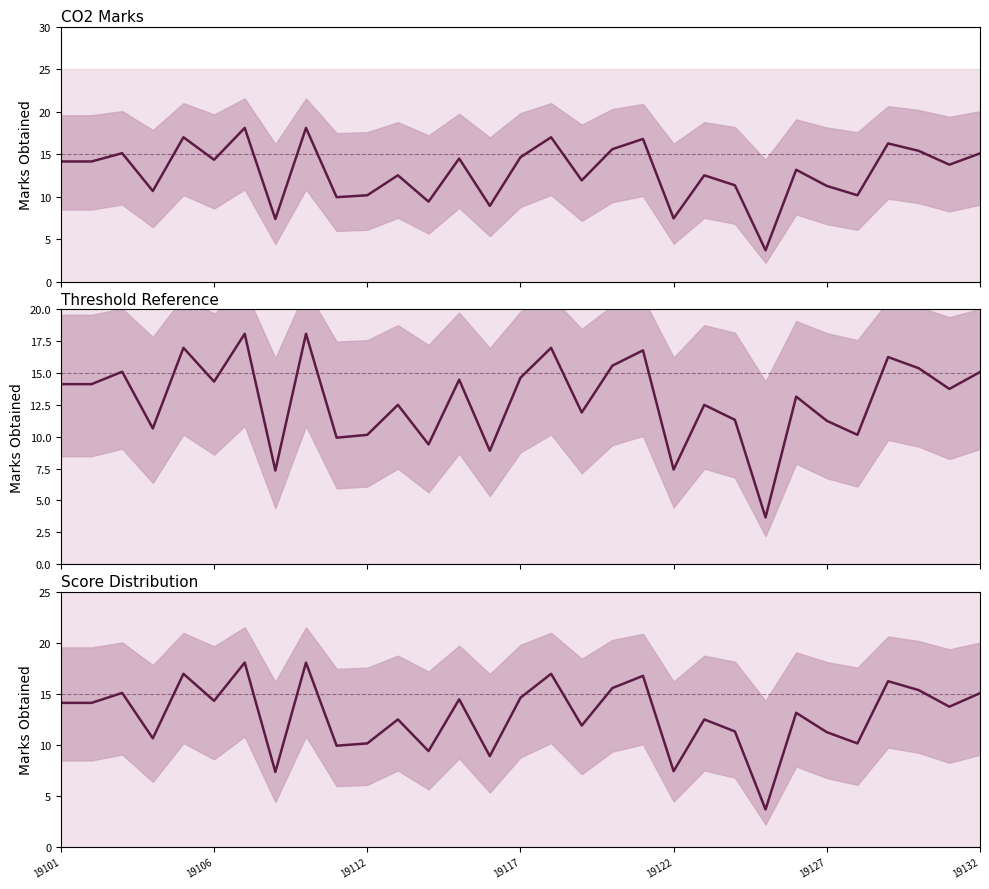

What is the smallest value displayed?

3.7